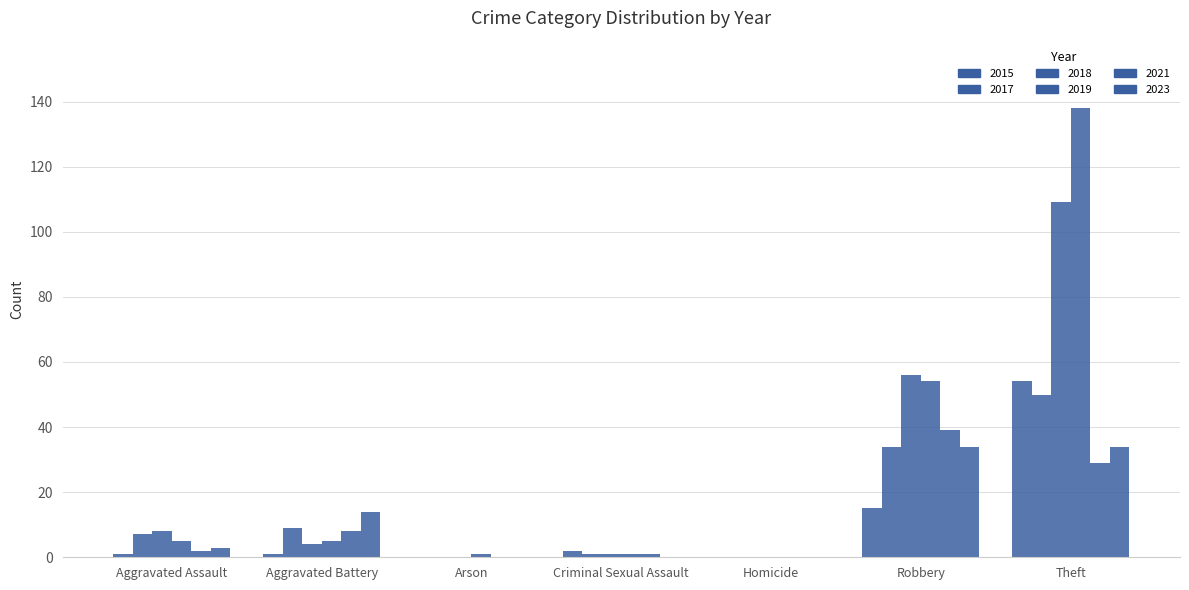

True or false: 2023 has a value of 3 at Aggravated Assault.

True